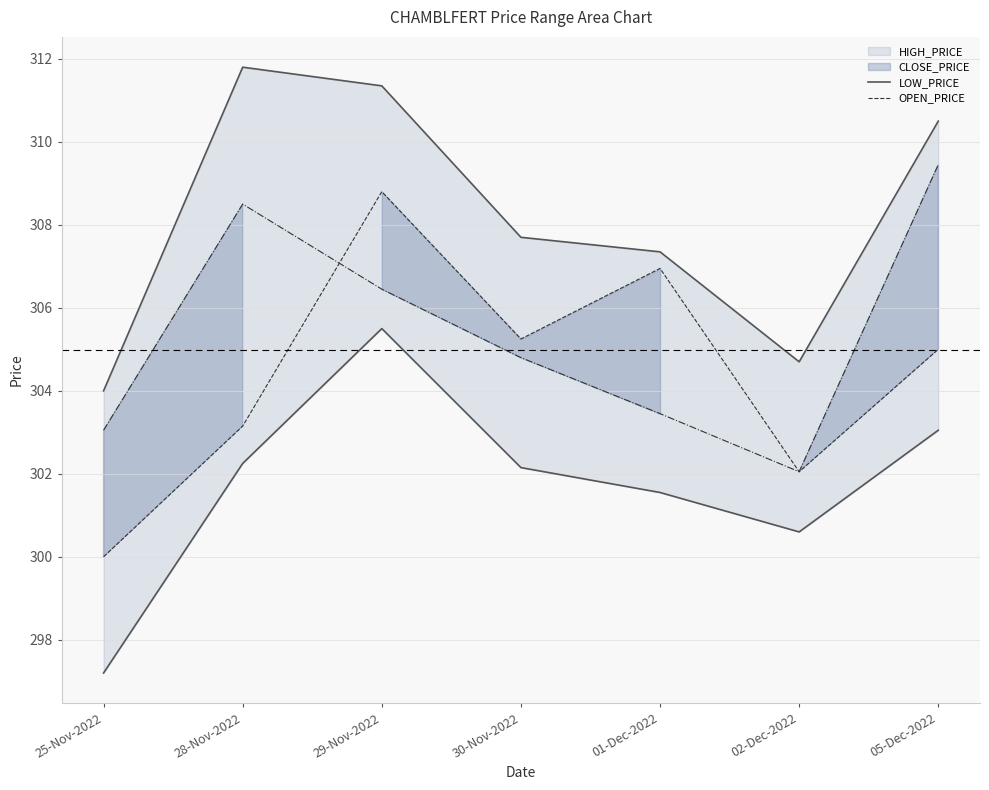

Is it true that OPEN_PRICE equals 543.1 at 02-Dec-2022?

False